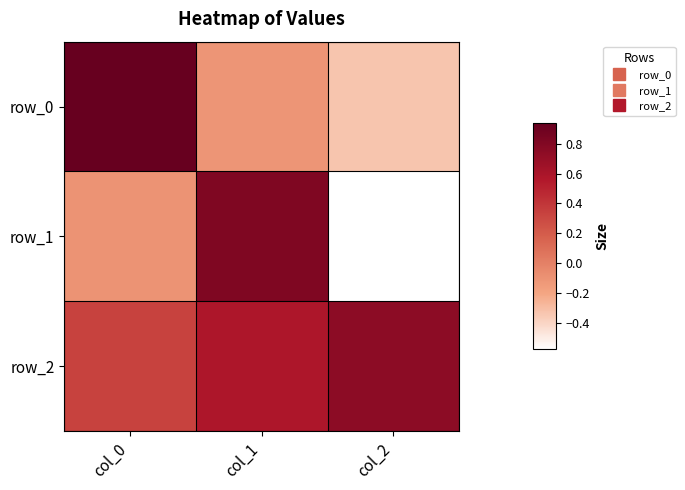

List the series in order of their peak value, lowest first.

row_2, row_1, row_0